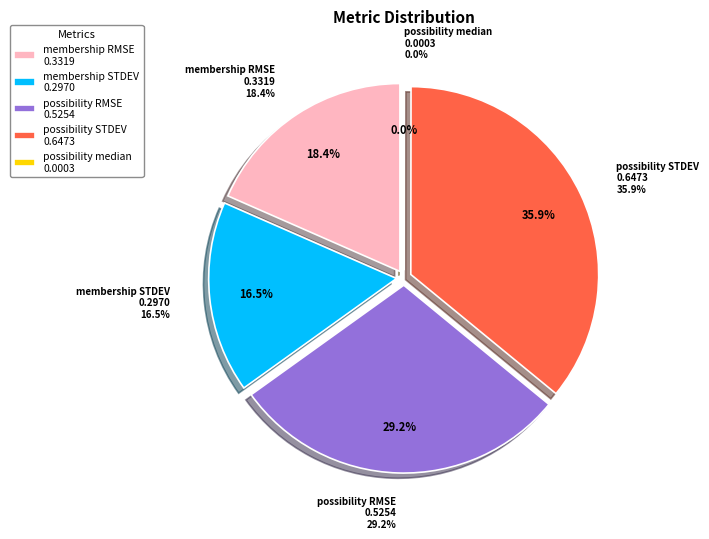

Count the number of slices in the pie.

5